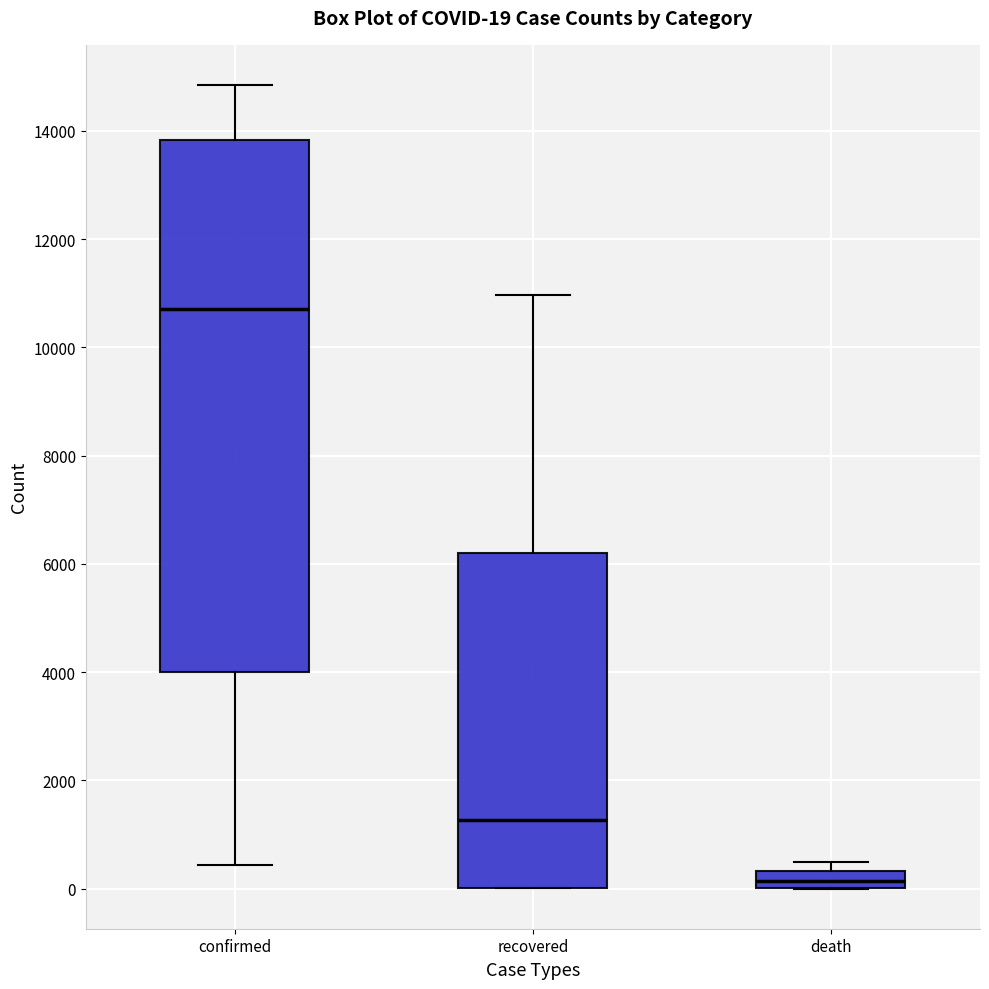

Which box is the tallest, from its lower edge to its upper edge?

confirmed